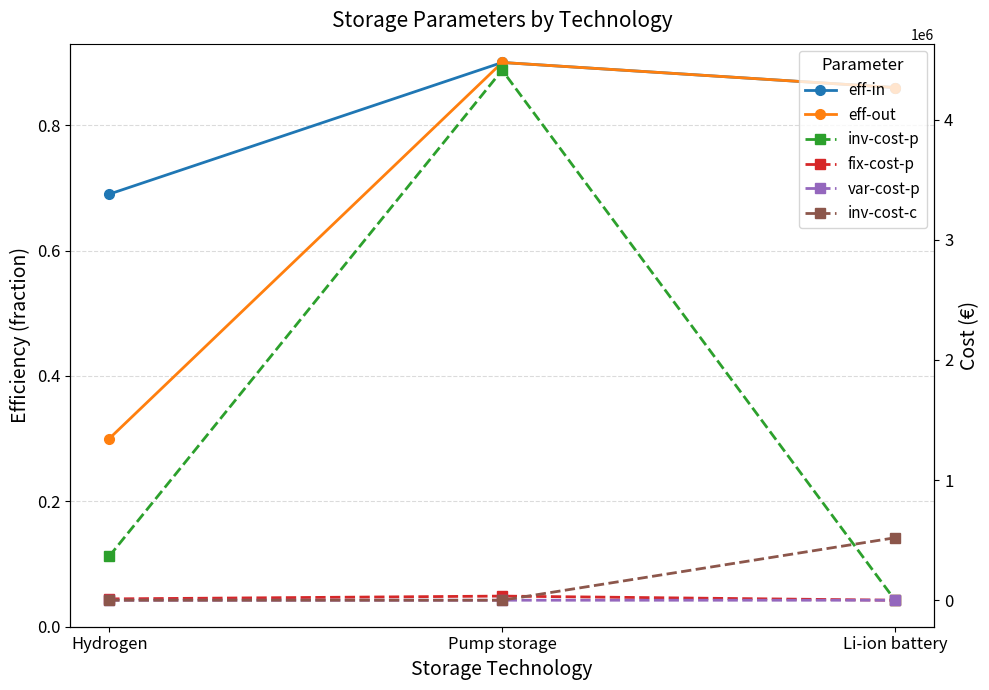

Where is inv-cost-c nearest to the value 260000?

Hydrogen